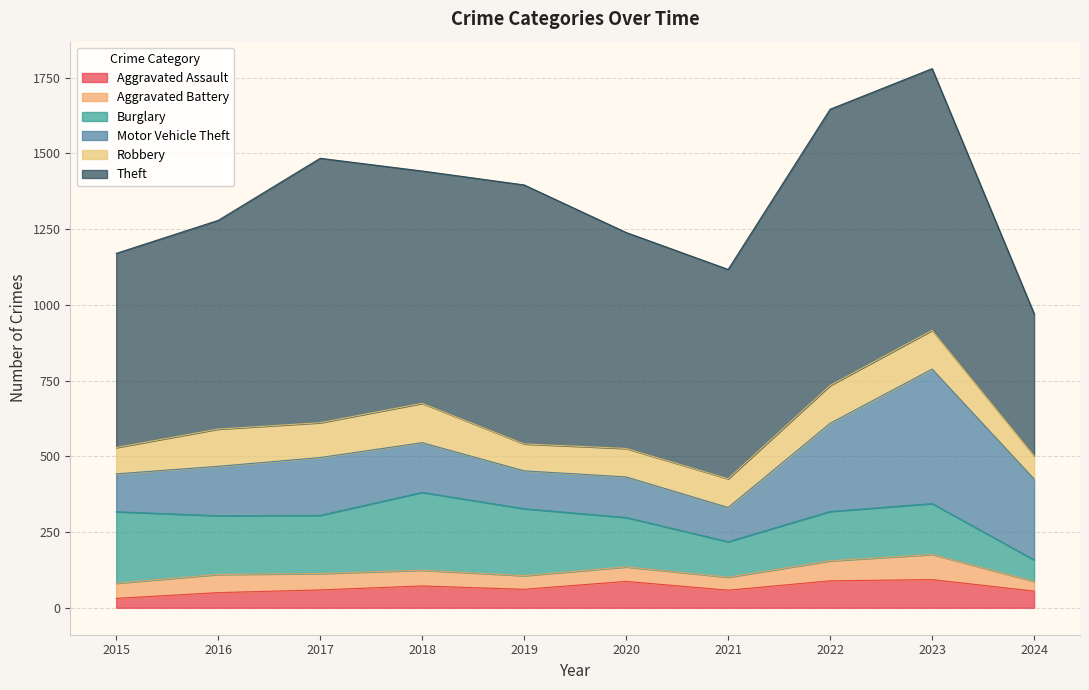

Rank the series at 2024 from lowest to highest value.

Aggravated Battery, Aggravated Assault, Burglary, Robbery, Motor Vehicle Theft, Theft